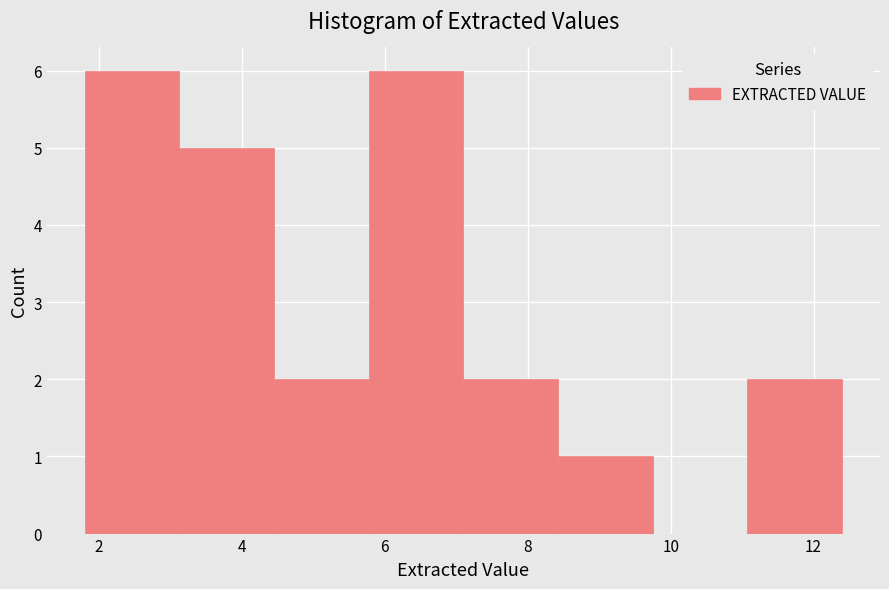

Reading left to right, transcribe this chart: for each bar, give the range it covers on the x-axis and its height. Neither the bar edges nor the heights are printed on the chart, so give them approximately, as read against the axes.

1.8 to 3.2: 6
3.2 to 4.4: 5
4.4 to 5.8: 2
5.8 to 7.2: 6
7.2 to 8.4: 2
8.4 to 9.8: 1
9.8 to 11.0: 0
11.0 to 12.4: 2